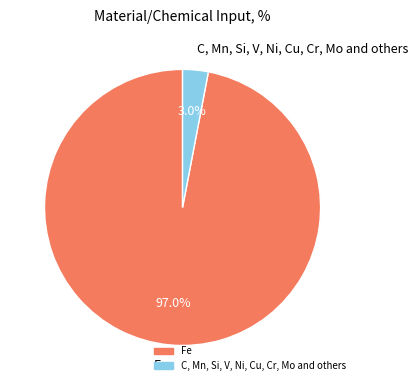

Which category has the biggest portion of the pie?

Fe